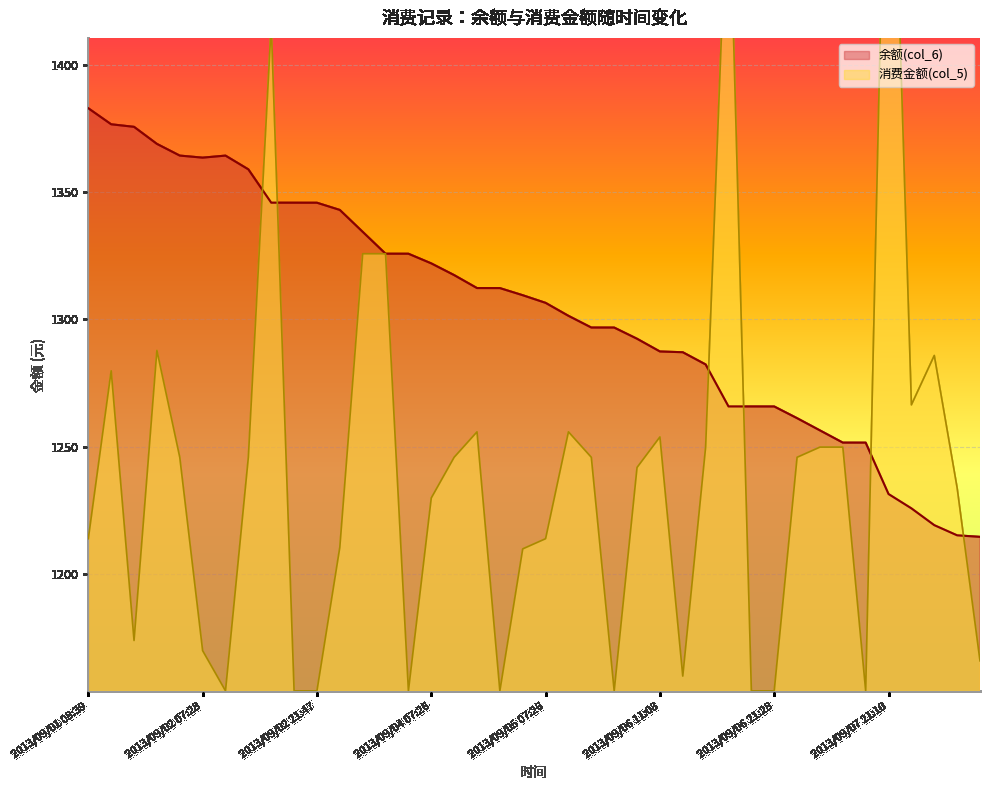

True or false: 余额(col_6) has more than 0 interior local peaks.

True